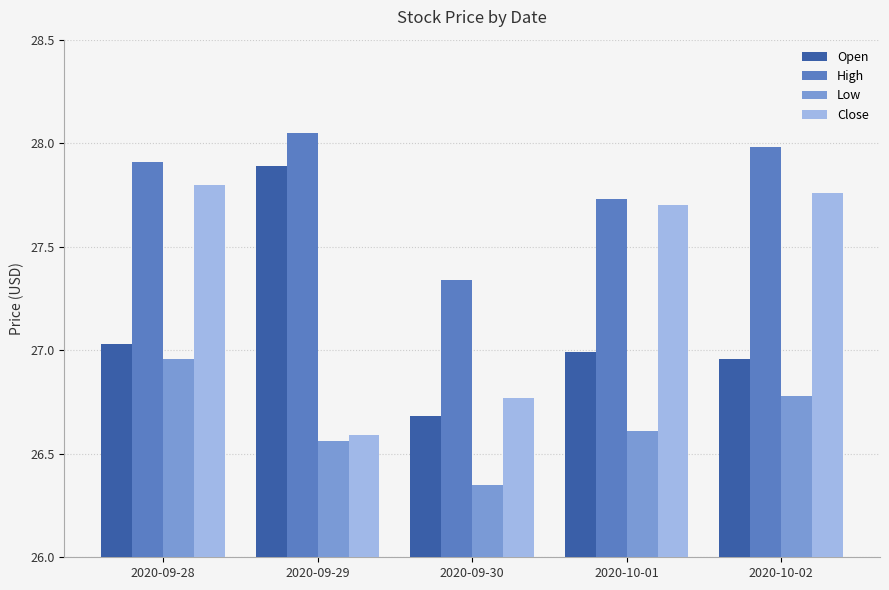

What is the minimum value for Open?

26.7